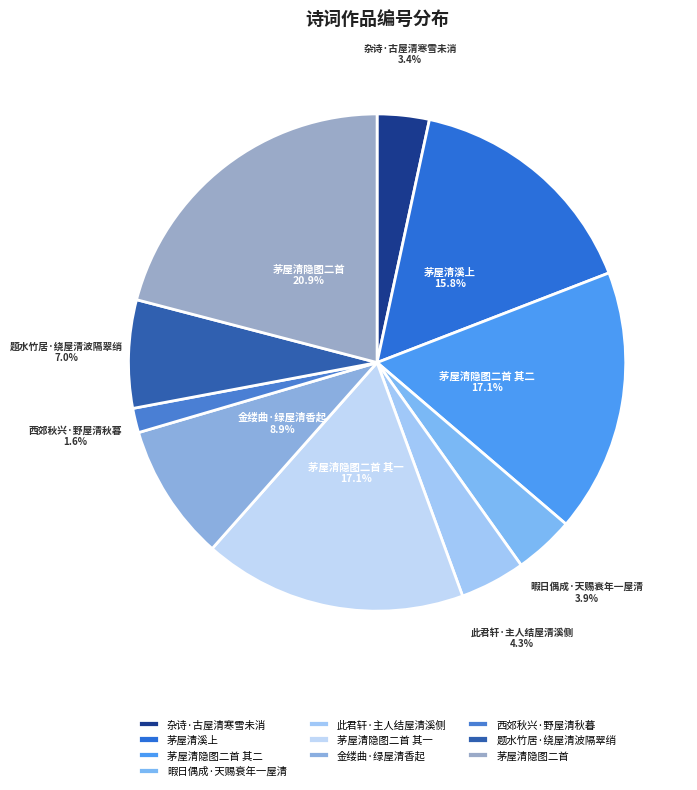

Which has a higher value, 茅屋清隐图二首 or 茅屋清隐图二首 其二?

茅屋清隐图二首